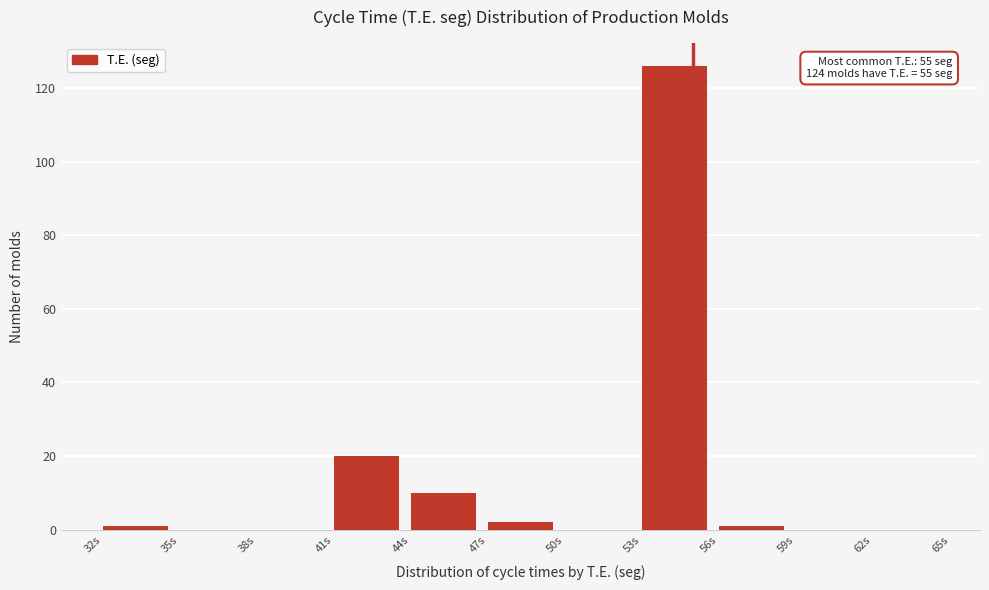

Which range on the x-axis has the tallest bar?

53 to 56